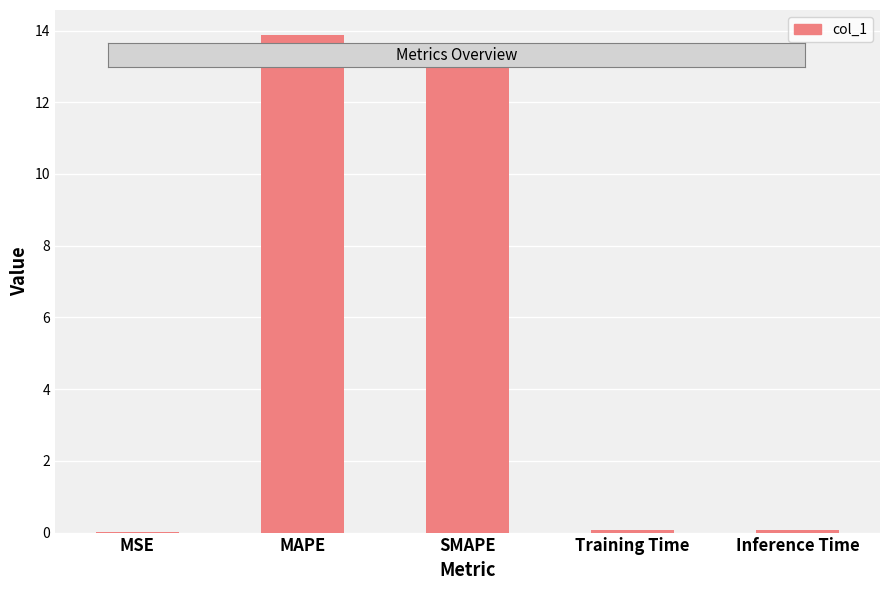

What is the sum of all values?

27.0